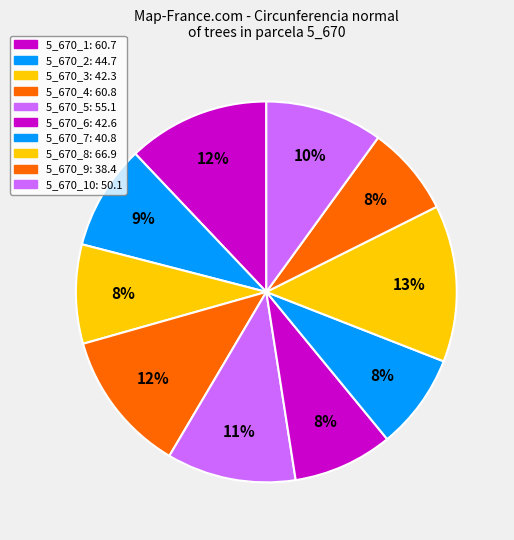

How many slices are in this pie chart?

10